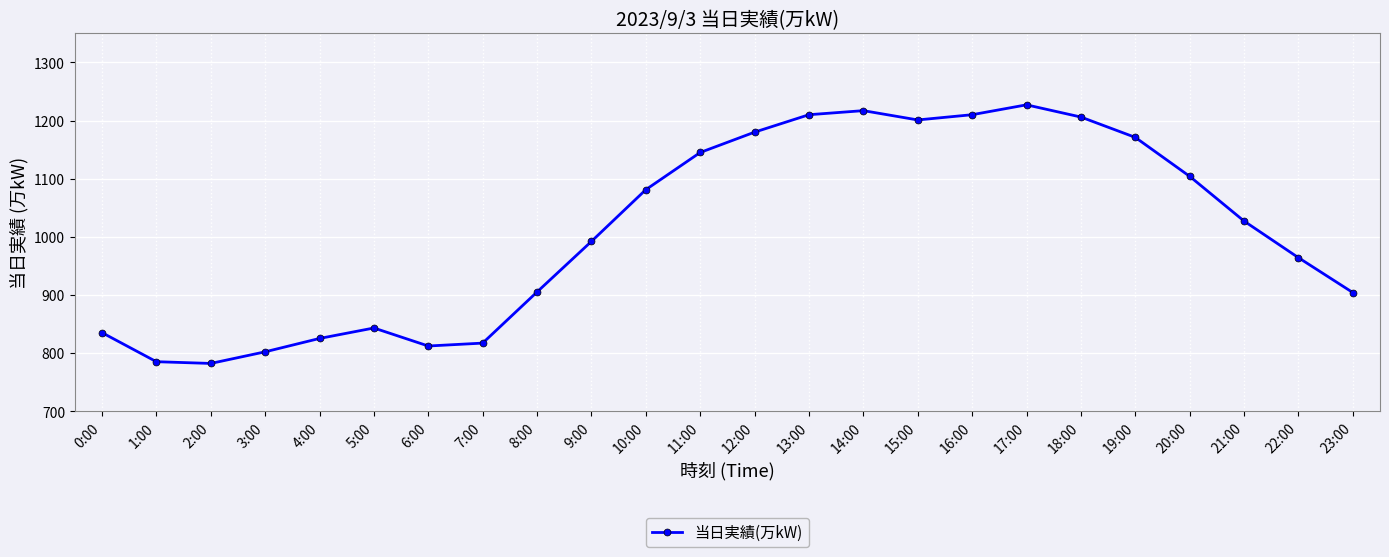

True or false: the data shows 1210 at 13:00.

True